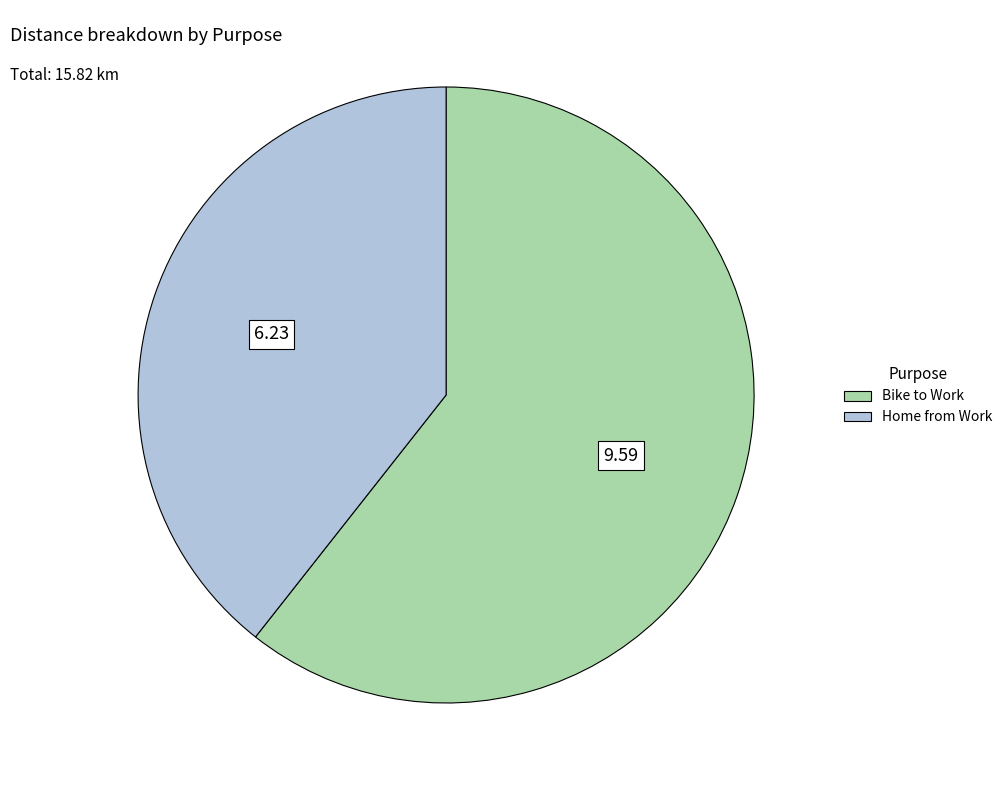

Combined, do Home from Work and Bike to Work account for over 50%?

Yes